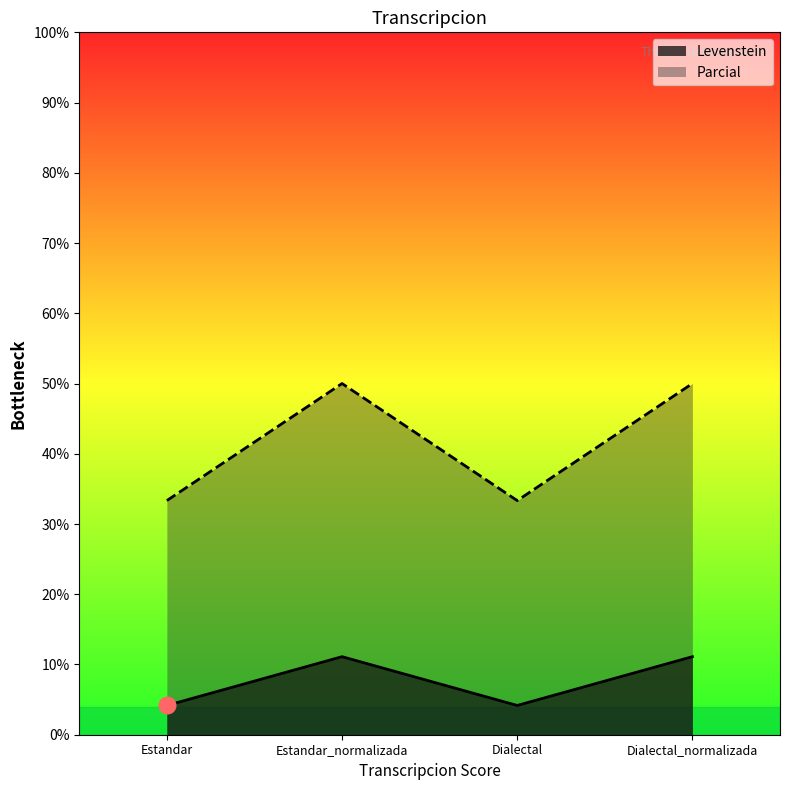

What is the label of the 1st point from the right?

Dialectal_normalizada